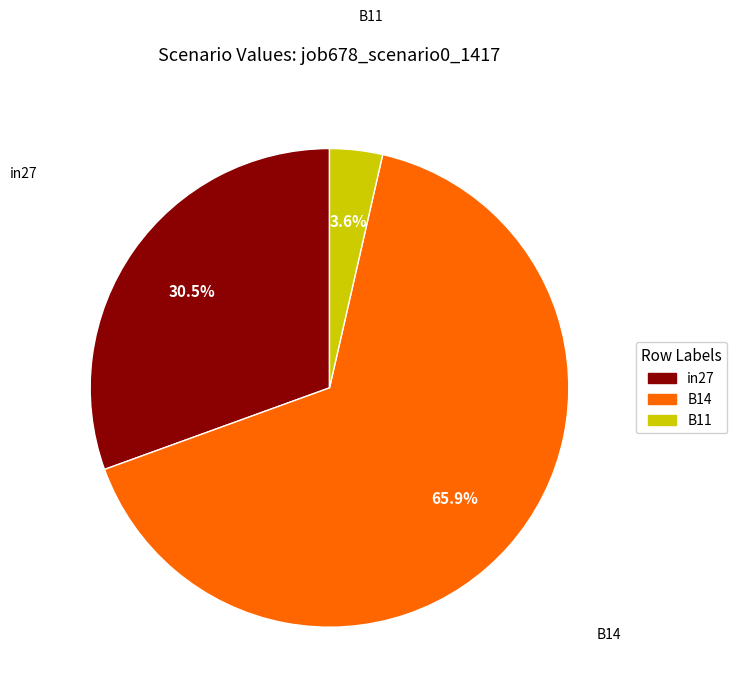

Rank the categories by value from lowest to highest.

B11, in27, B14